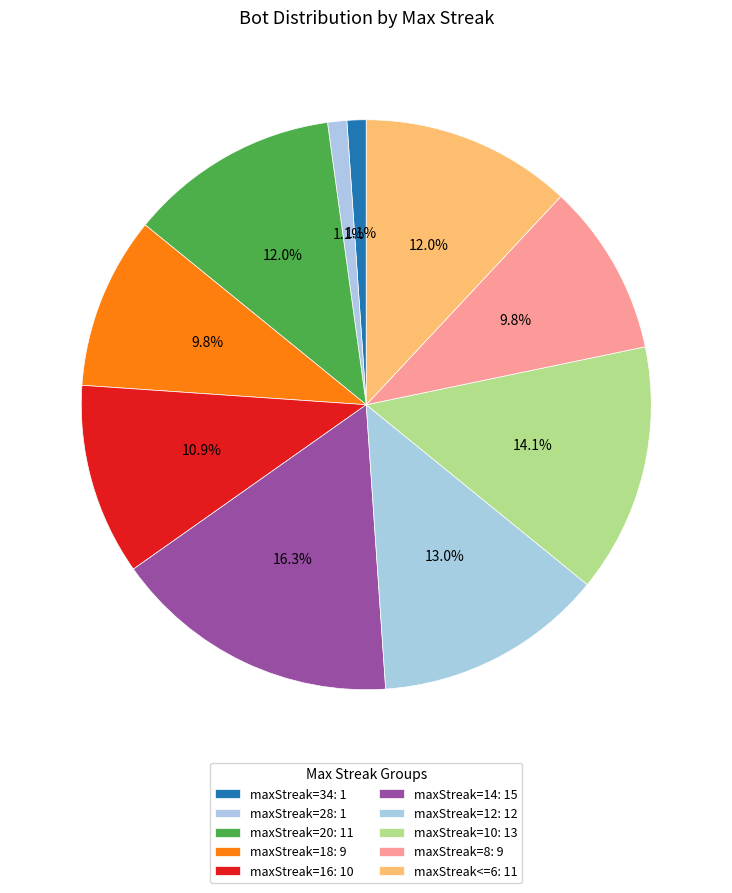

What is the ratio of the value at maxStreak=12 to the value at maxStreak=28?

12.0